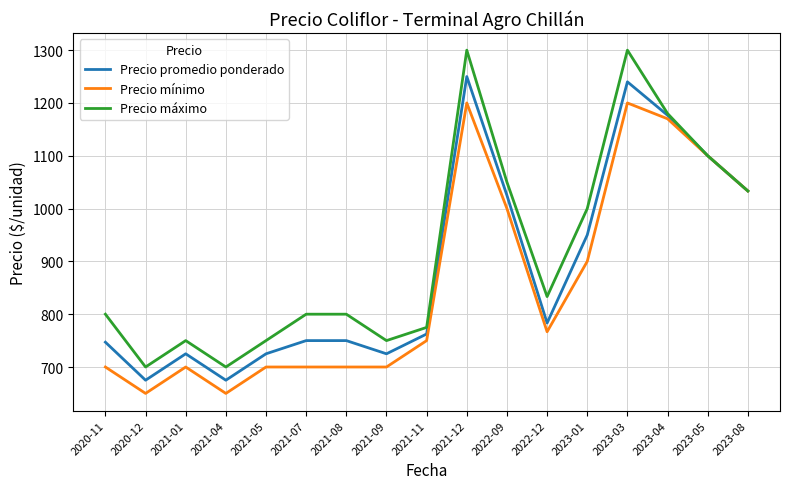

Which series has the largest range (max minus min)?

Precio máximo